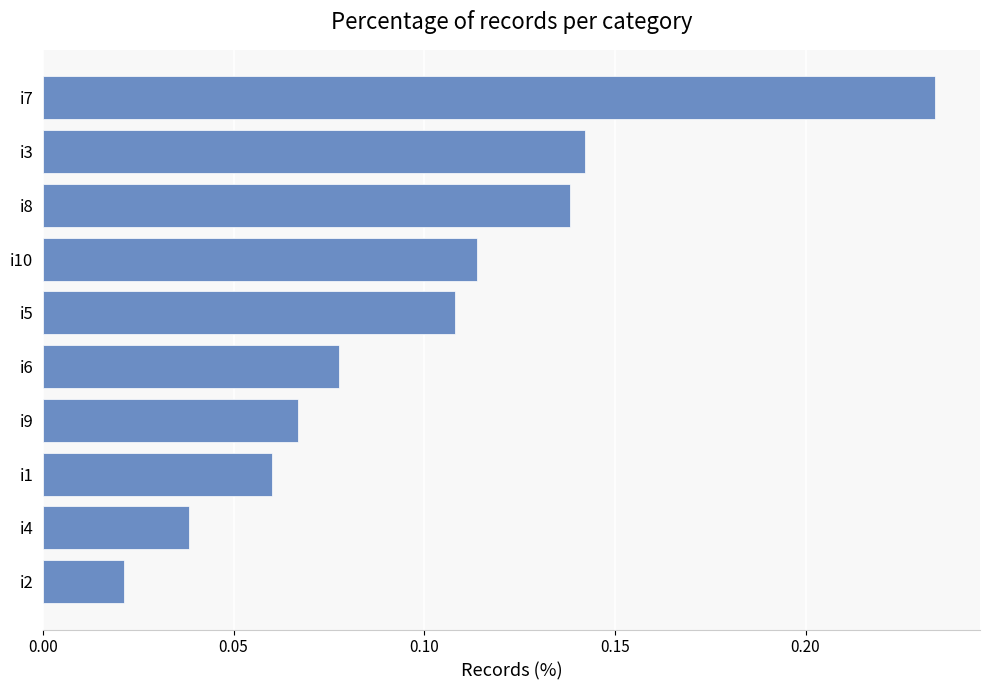

What is the sum of all values?

1.0